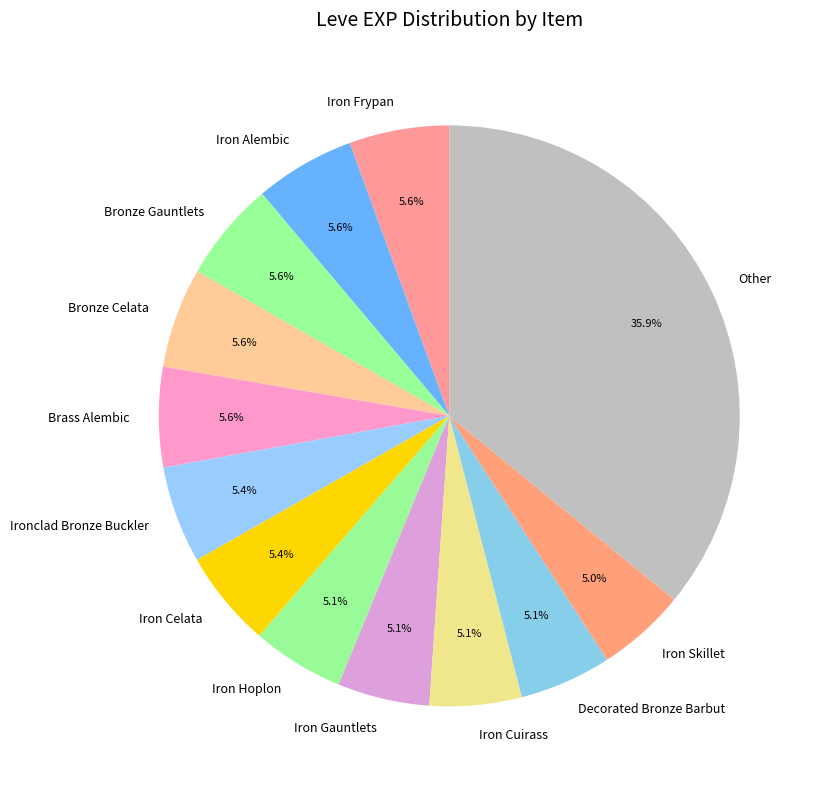

What percentage is the Iron Gauntlets slice, to the nearest percent?

5%